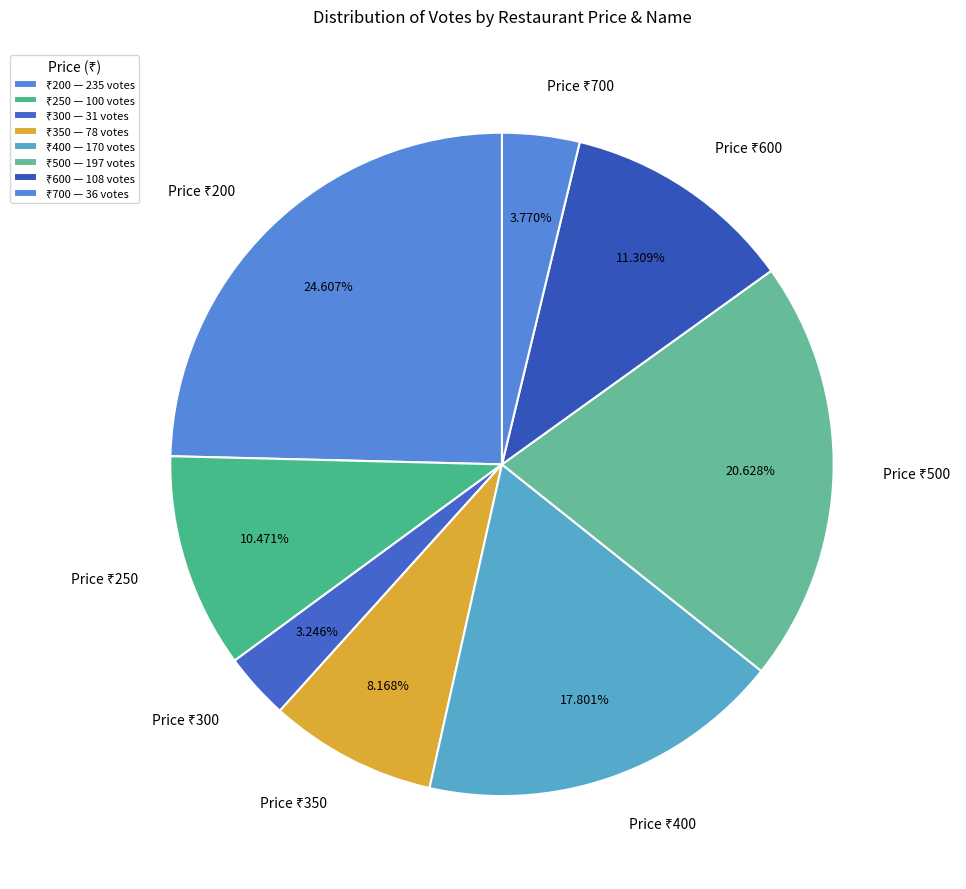

Is there a majority slice in this chart?

No